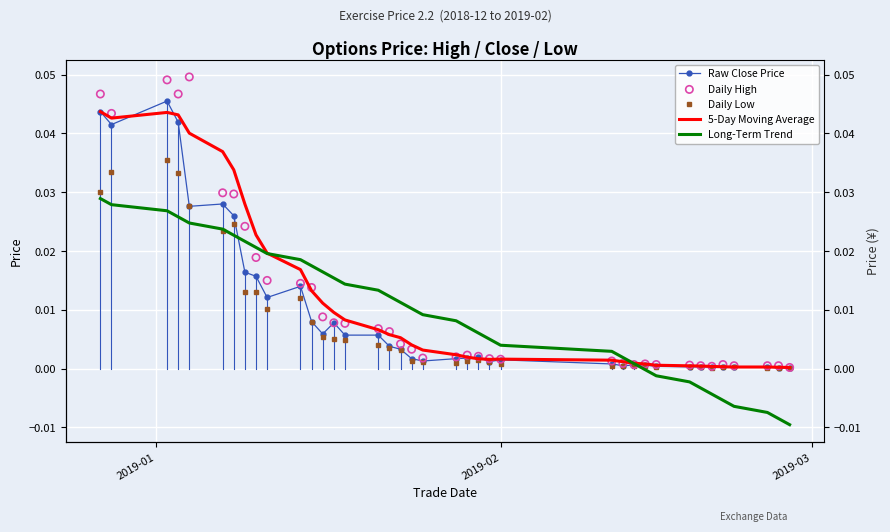

Which series has the largest Y range (max minus min)?

Daily High